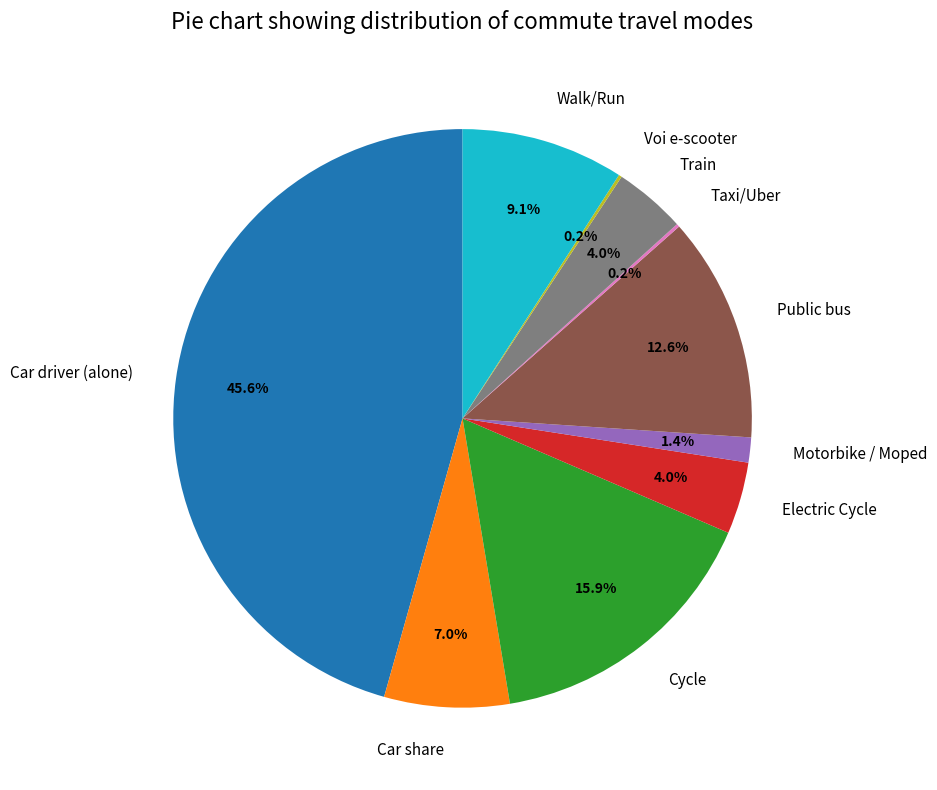

Which has a higher value, Car driver (alone) or Train?

Car driver (alone)